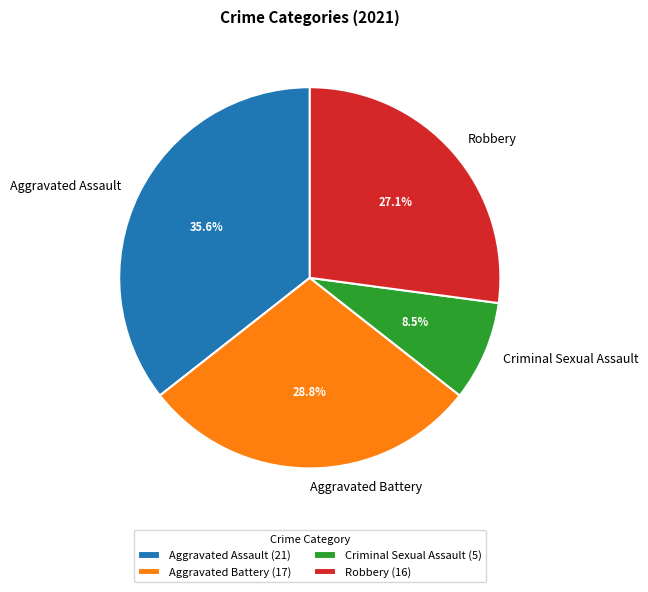

True or false: Robbery accounts for 27% of the total.

True